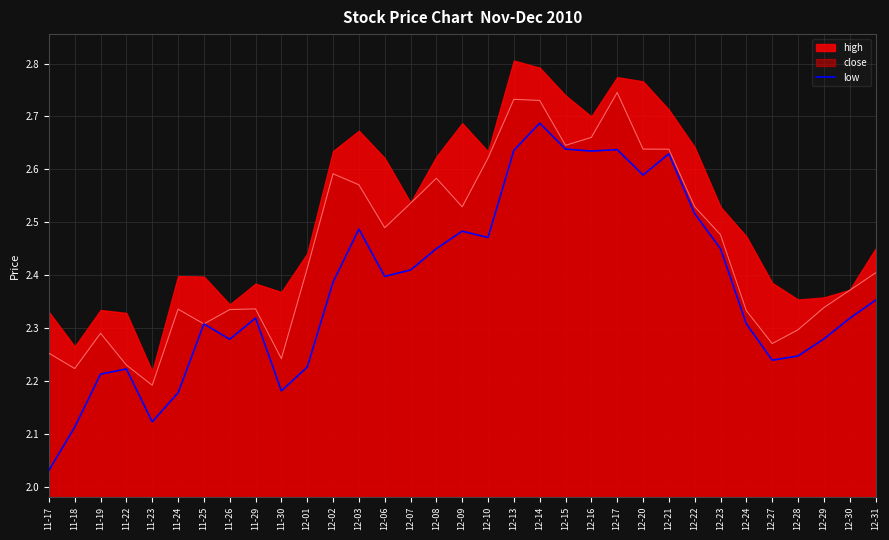

Is it true that the value at 12-08 is 2.5?

True